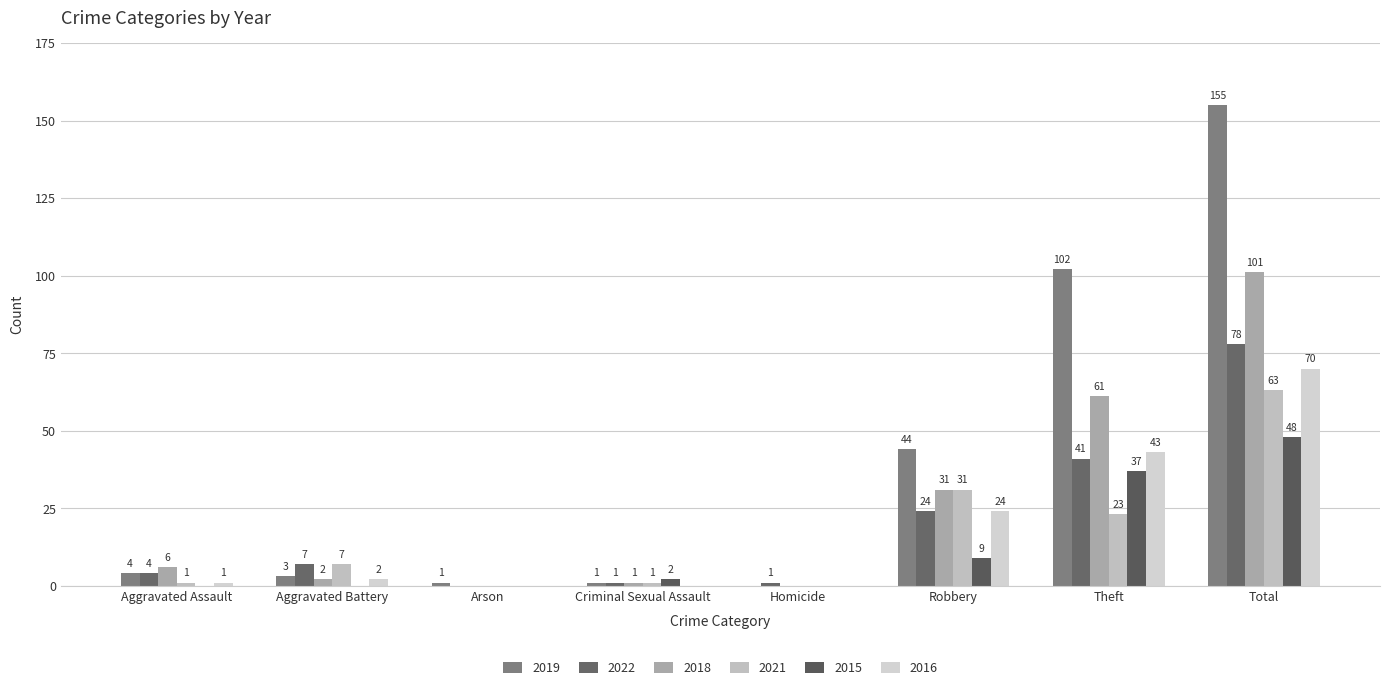

At which category is the sum across all series the highest?

Total